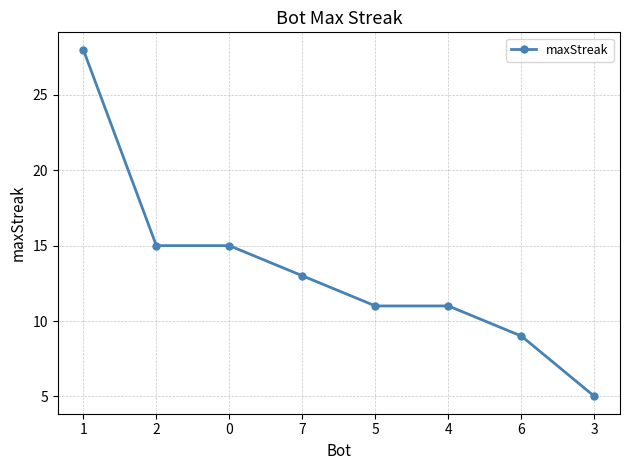

What is the label of the 7th point from the left?

6